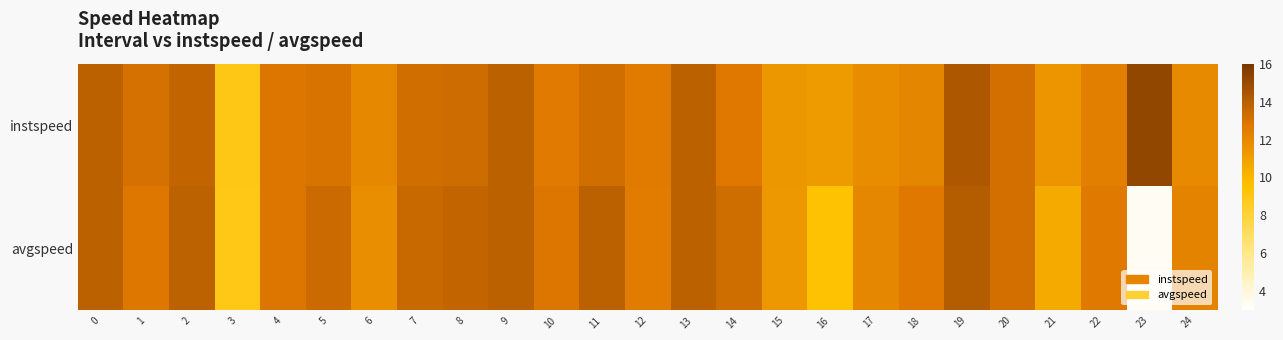

Reading right to left, transcribe all the data shown in this chart.

instspeed: 24=11.9	23=15.2	22=12.5	21=11.5	20=13.2	19=14.4	18=12.1	17=11.9	16=11.2	15=11.4	14=12.7	13=13.9	12=12.6	11=13.2	10=12.6	9=13.9	8=13.3	7=13.2	6=12.0	5=13.0	4=12.8	3=9.0	2=13.7	1=13.1	0=13.9
avgspeed: 24=12.2	23=3.3	22=12.7	21=10.5	20=13.2	19=14.2	18=12.7	17=12.1	16=9.4	15=11.3	14=13.3	13=13.9	12=12.5	11=13.9	10=12.8	9=13.9	8=13.7	7=13.5	6=11.8	5=13.4	4=12.8	3=8.9	2=13.8	1=12.8	0=13.9